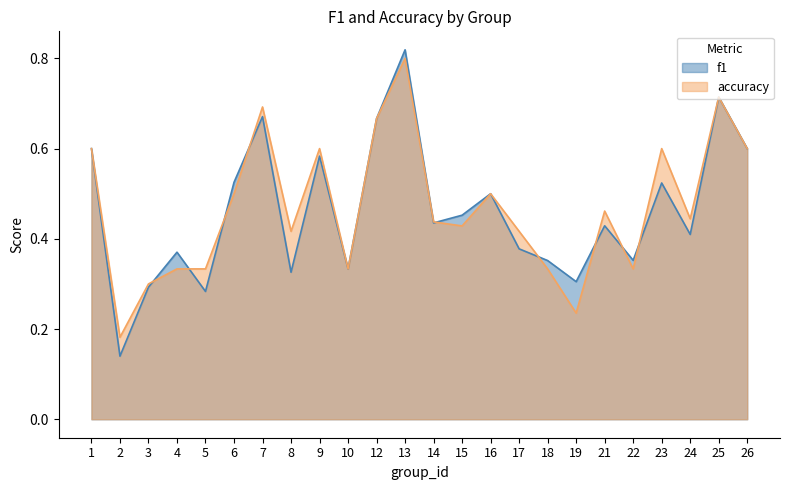

Rank the series by their average value, from lowest to highest.

f1, accuracy